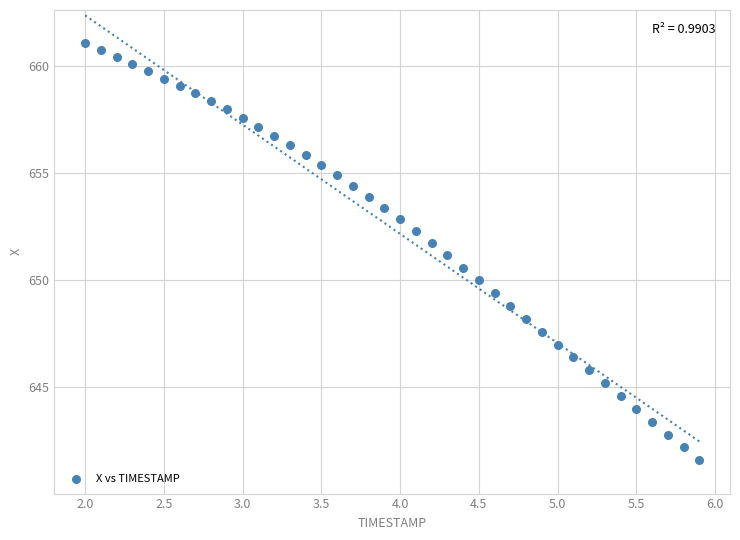

What is the range of Y values (max minus min)?

19.5